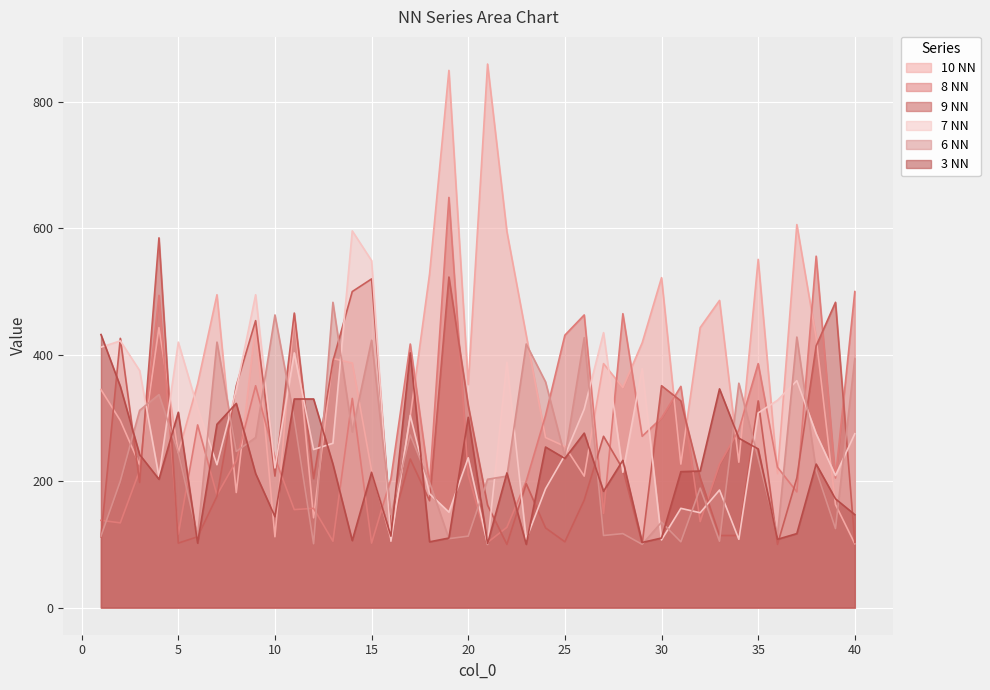

How many series are shown in this chart?

6